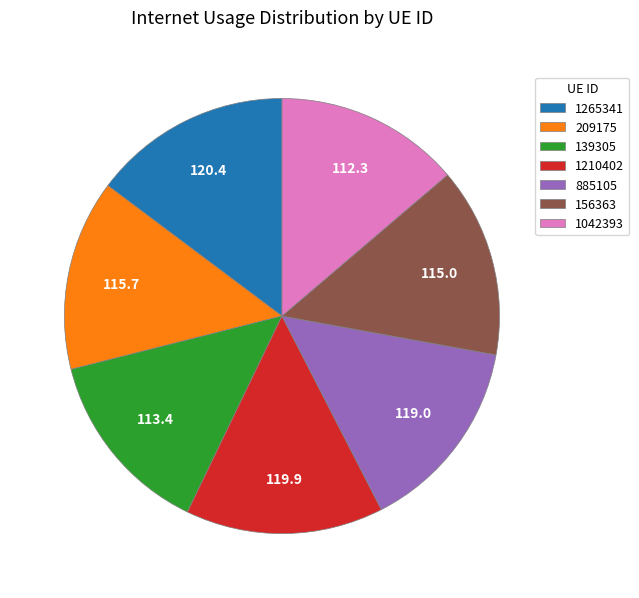

Does 139305 represent more than half of the total?

No